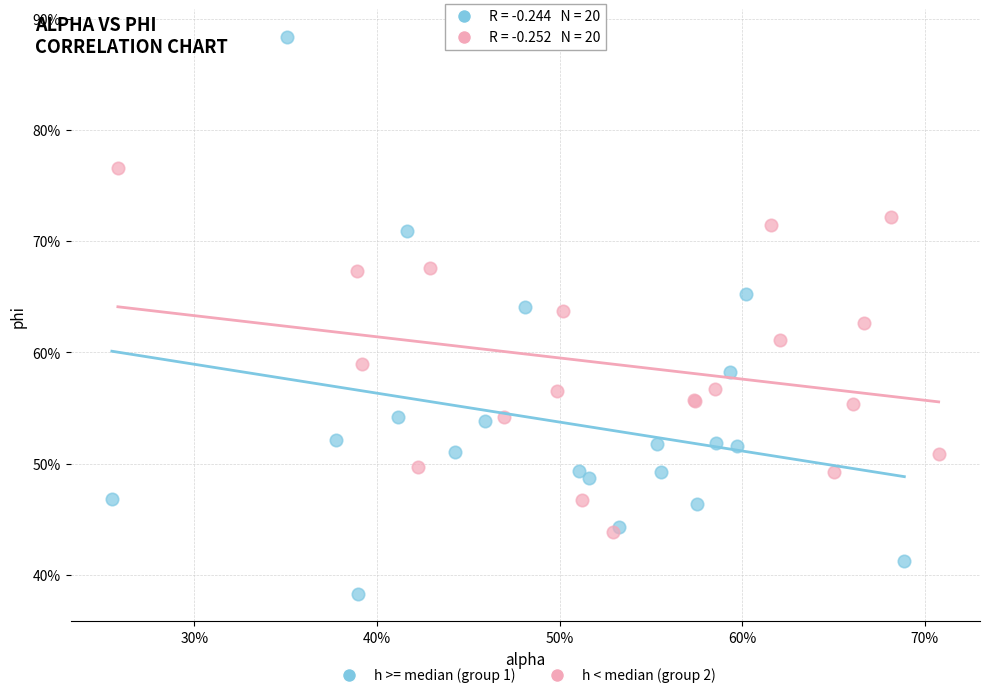

What are all the series names shown in the legend?

h >= median (group 1), h < median (group 2)